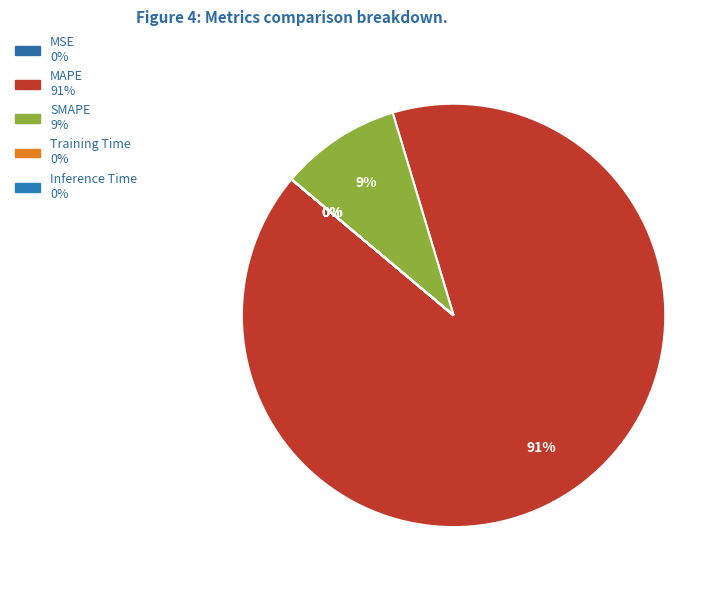

How many slices are in this pie chart?

5